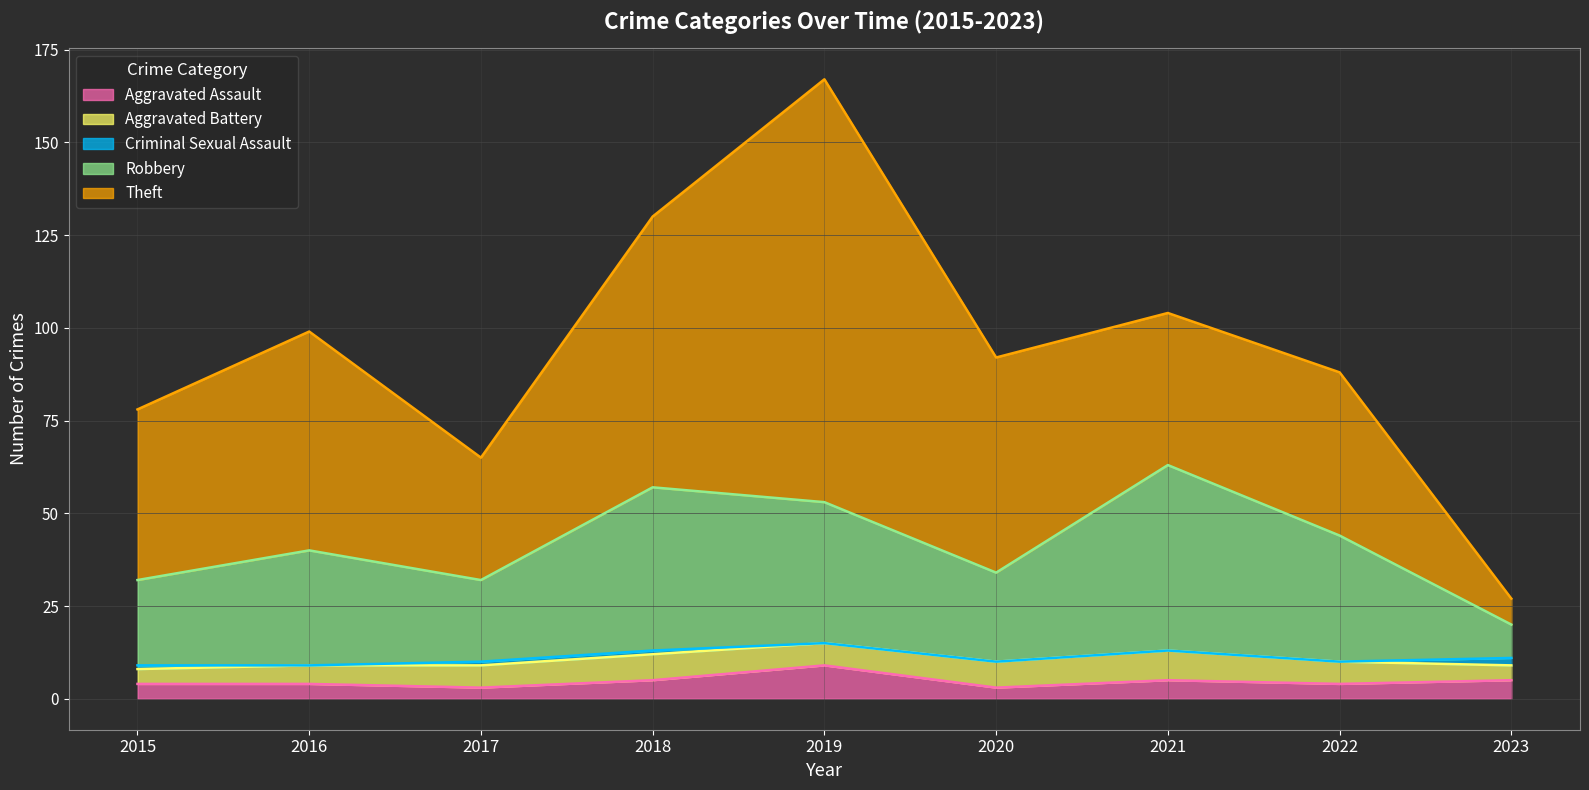

At which category is the sum across all series the highest?

2019